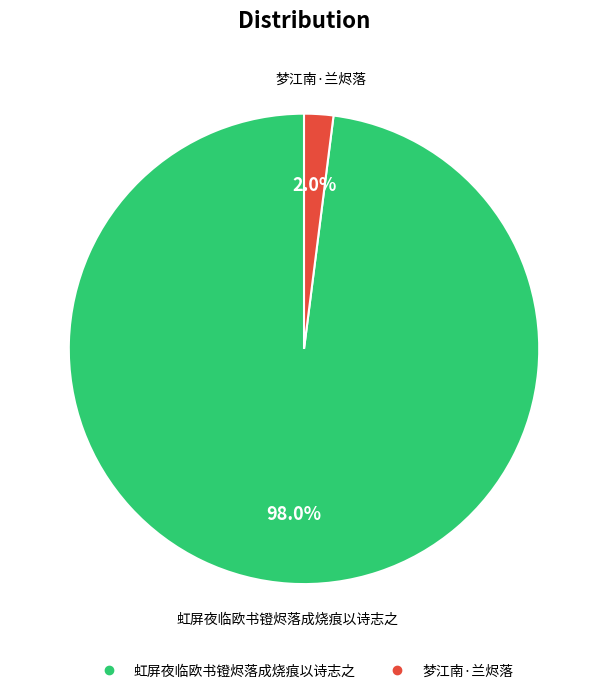

Which has a higher value, 虹屏夜临欧书镫烬落成烧痕以诗志之 or 梦江南·兰烬落?

虹屏夜临欧书镫烬落成烧痕以诗志之